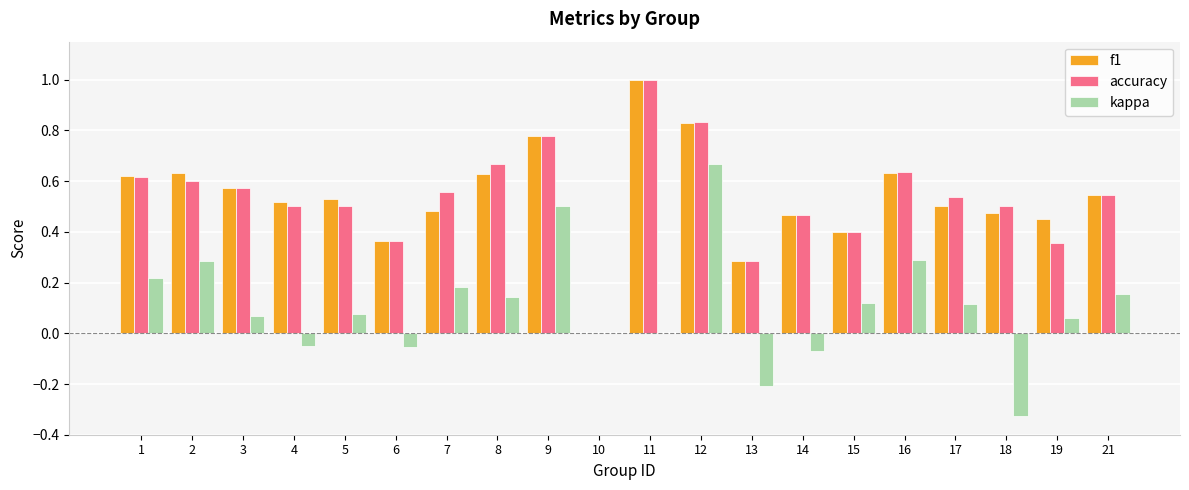

At which category is the sum across all series the highest?

12